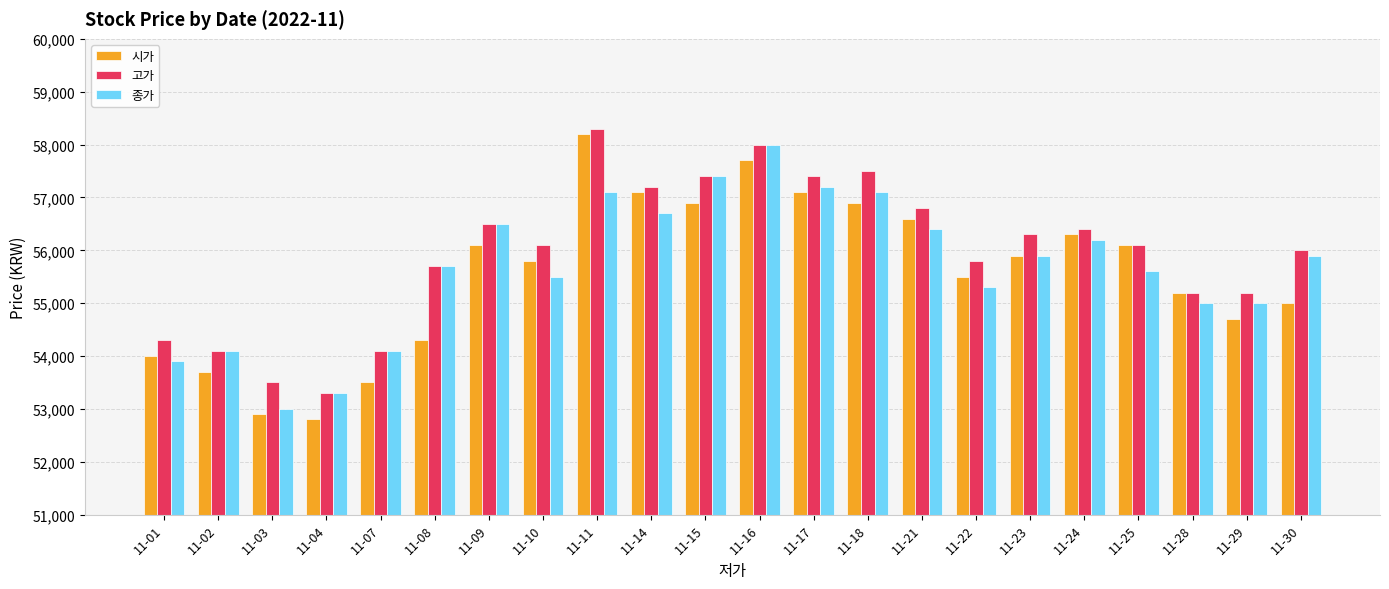

What is the maximum value for 고가?

58300